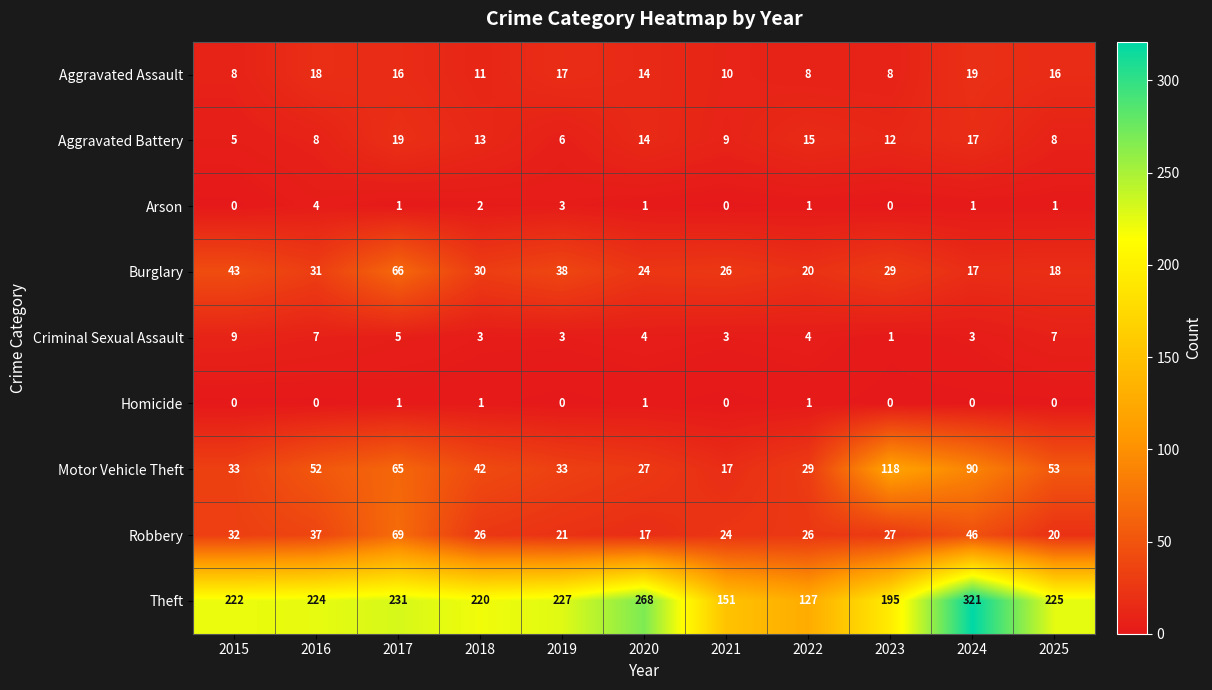

Count the Criminal Sexual Assault values in the range 3 to 7.

9